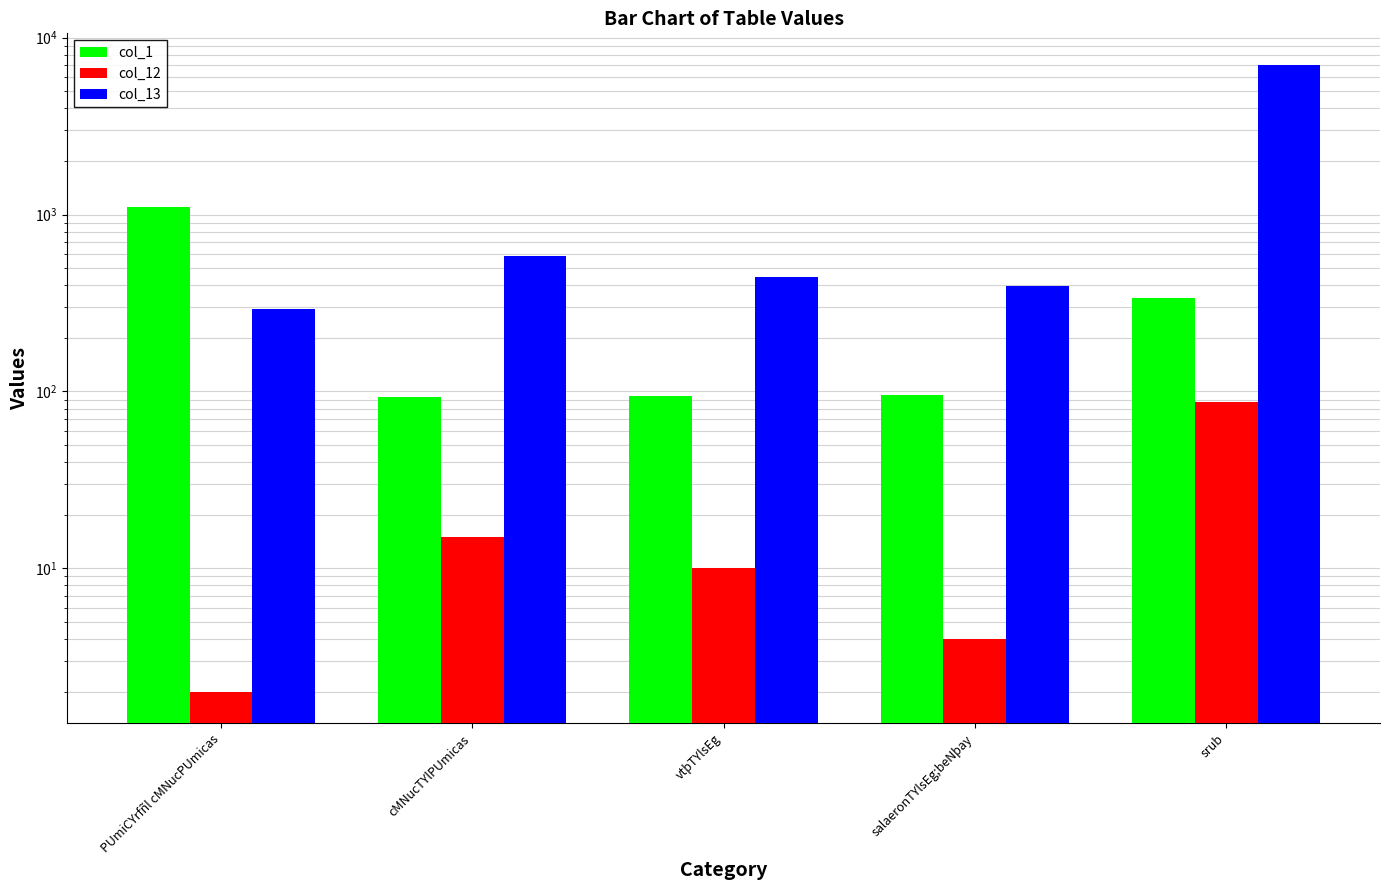

What is the label of the 5th bar from the left?

srub